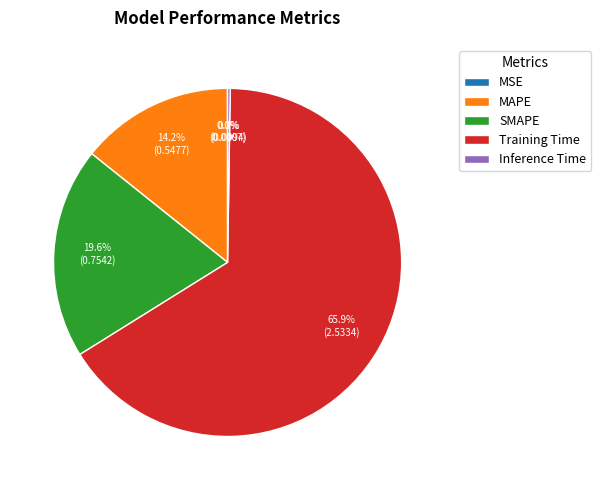

What percentage is NOT represented by SMAPE?

80.4%